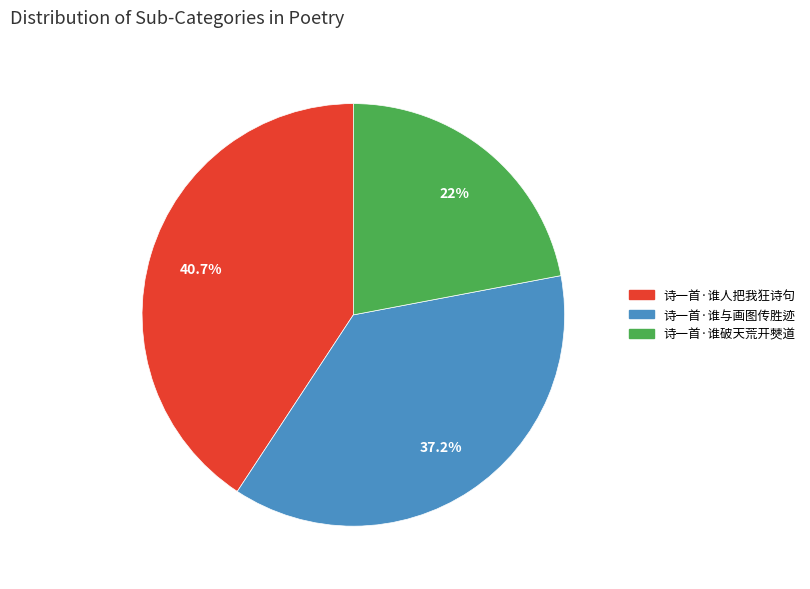

True or false: 诗一首·谁人把我狂诗句 accounts for 32% of the total.

False